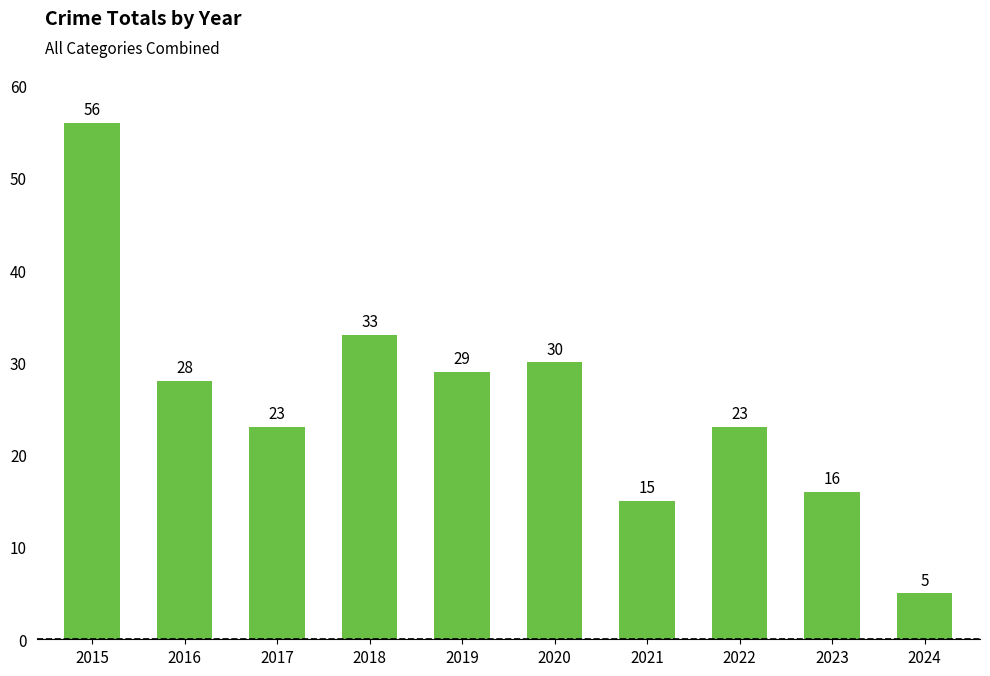

Count the number of categories in the chart.

10